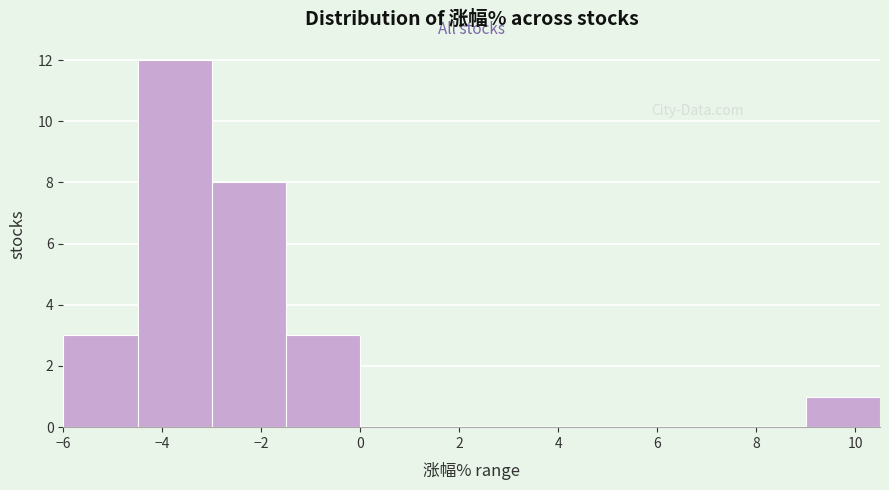

Reading left to right, transcribe this chart: for each bar, give the range it covers on the x-axis and its height. Neither the bar edges nor the heights are printed on the chart, so give them approximately, as read against the axes.

-6.0 to -4.5: 3
-4.5 to -3.0: 12
-3.0 to -1.5: 8
-1.5 to 0.0: 3
0.0 to 1.5: 0
1.5 to 3.0: 0
3.0 to 4.5: 0
4.5 to 6.0: 0
6.0 to 7.5: 0
7.5 to 9.0: 0
9.0 to 10.5: 1